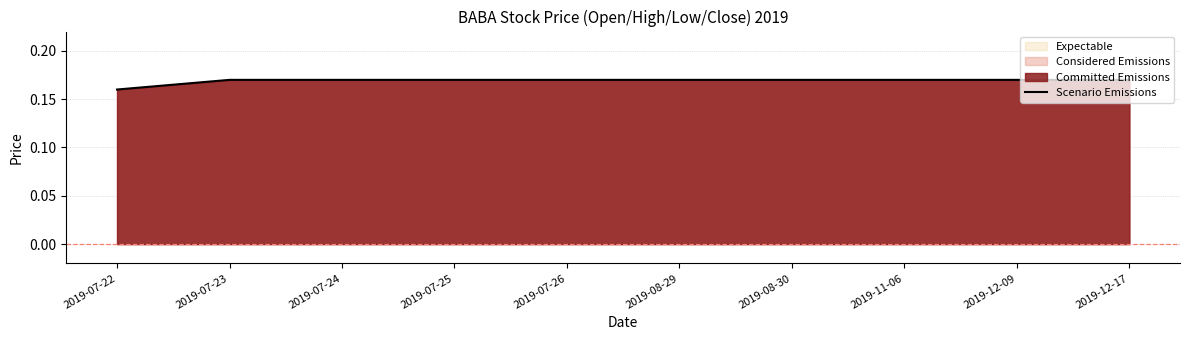

List the labels in order of value, largest first.

2019-07-23, 2019-07-24, 2019-07-25, 2019-07-26, 2019-08-29, 2019-08-30, 2019-11-06, 2019-12-09, 2019-12-17, 2019-07-22